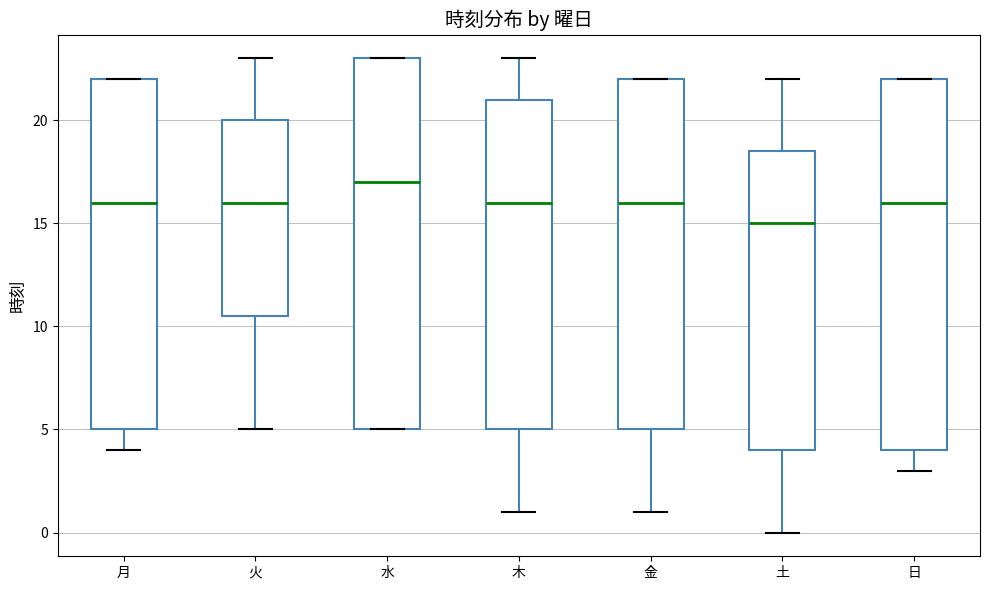

Reading left to right, transcribe this box plot: for each box, give where its median line is, the range the box spans, and where its two whiskers end, as read against the y-axis. The values are not printed on the chart, so give them approximately, as read against the axis.

月: median 16.0, box 5.0 to 22.0, whiskers 4.0 to 22.0
火: median 16.0, box 10.5 to 20.0, whiskers 5.0 to 23.0
水: median 17.0, box 5.0 to 23.0, whiskers 5.0 to 23.0
木: median 16.0, box 5.0 to 21.0, whiskers 1.0 to 23.0
金: median 16.0, box 5.0 to 22.0, whiskers 1.0 to 22.0
土: median 15.0, box 4.0 to 18.5, whiskers 0.0 to 22.0
日: median 16.0, box 4.0 to 22.0, whiskers 3.0 to 22.0